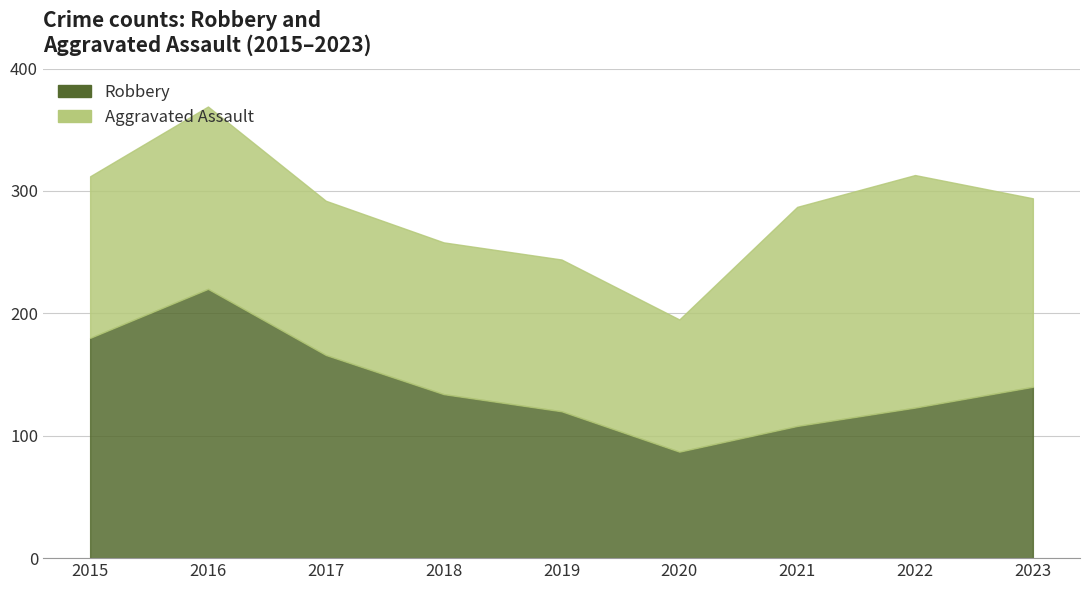

Where is Aggravated Assault nearest to the value 149?

2016